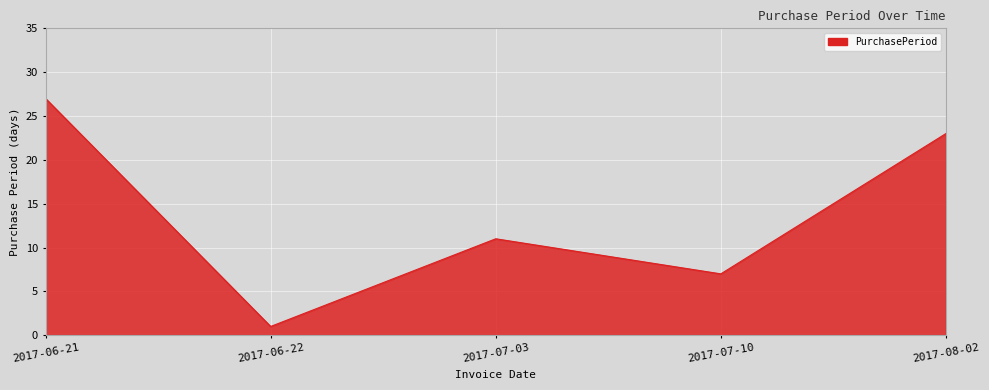

What value does the data have at 2017-06-21, to the nearest 10?

30